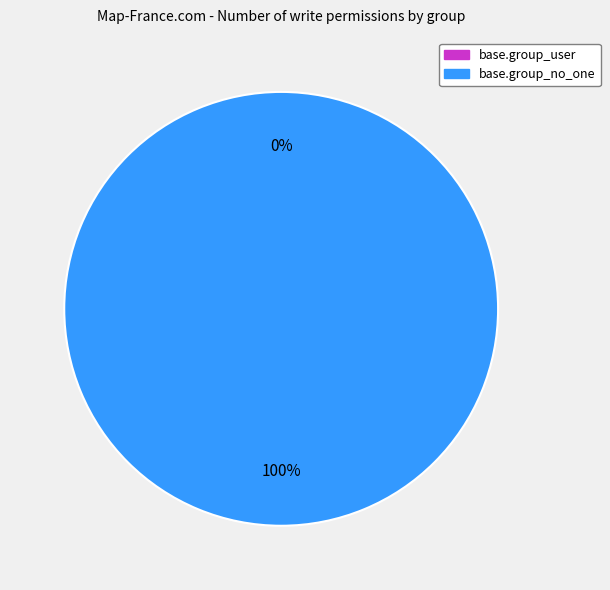

Is it true that base.group_no_one is 100% of the pie?

True